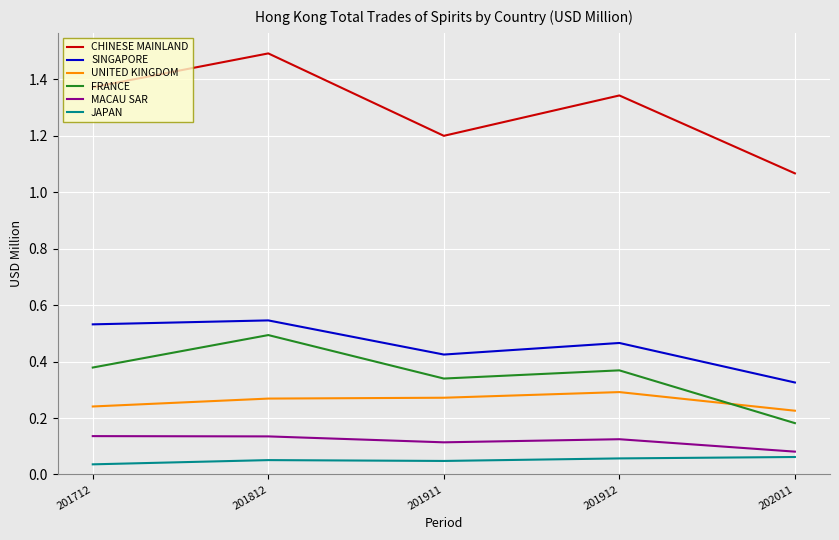

Is this an area chart (filled region under the line)?

No